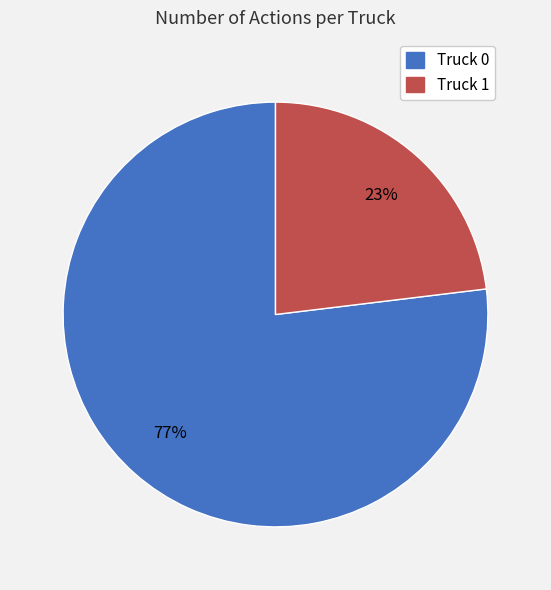

Which has a higher value, Truck 0 or Truck 1?

Truck 0